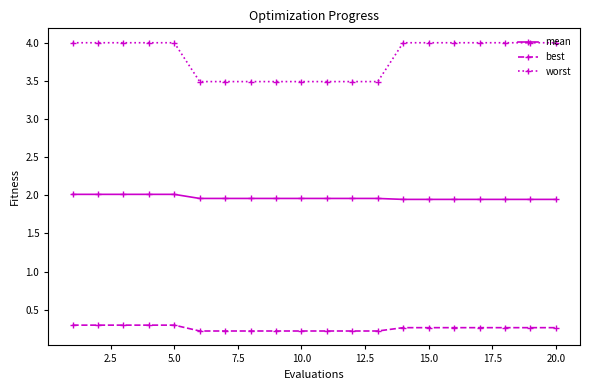

True or false: mean and worst cross at least once.

False